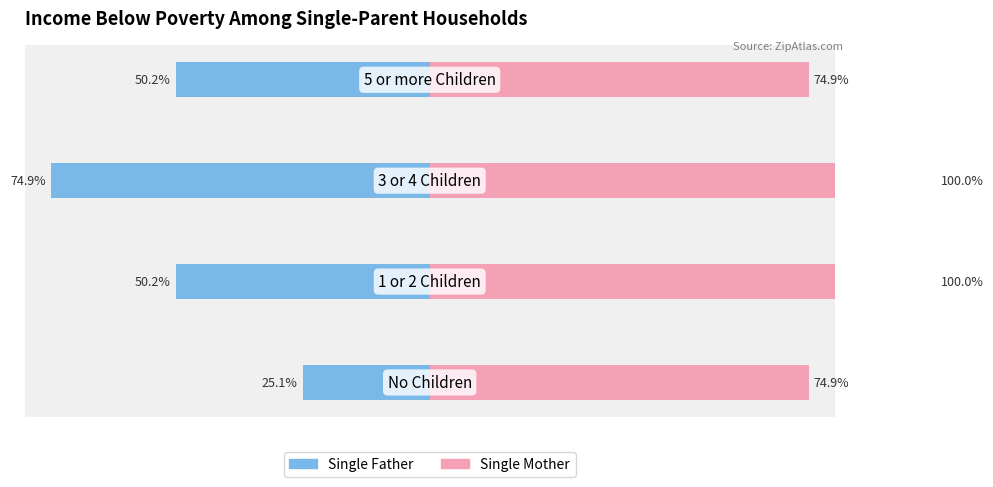

The value of Single Father at −80 is -25.1. True or false?

True